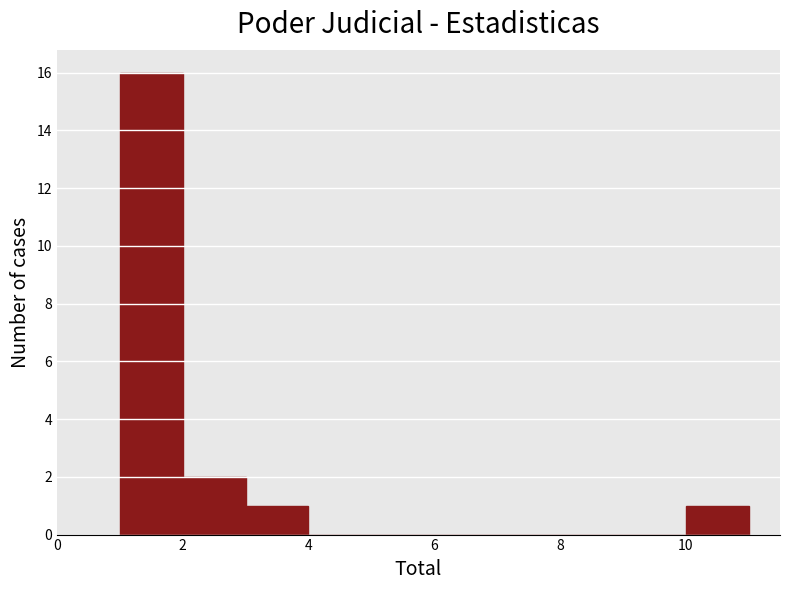

What is the height of the bar covering 1 to 2 on the x-axis? The values are not printed on the chart, so give them approximately, as read against the axis.

16